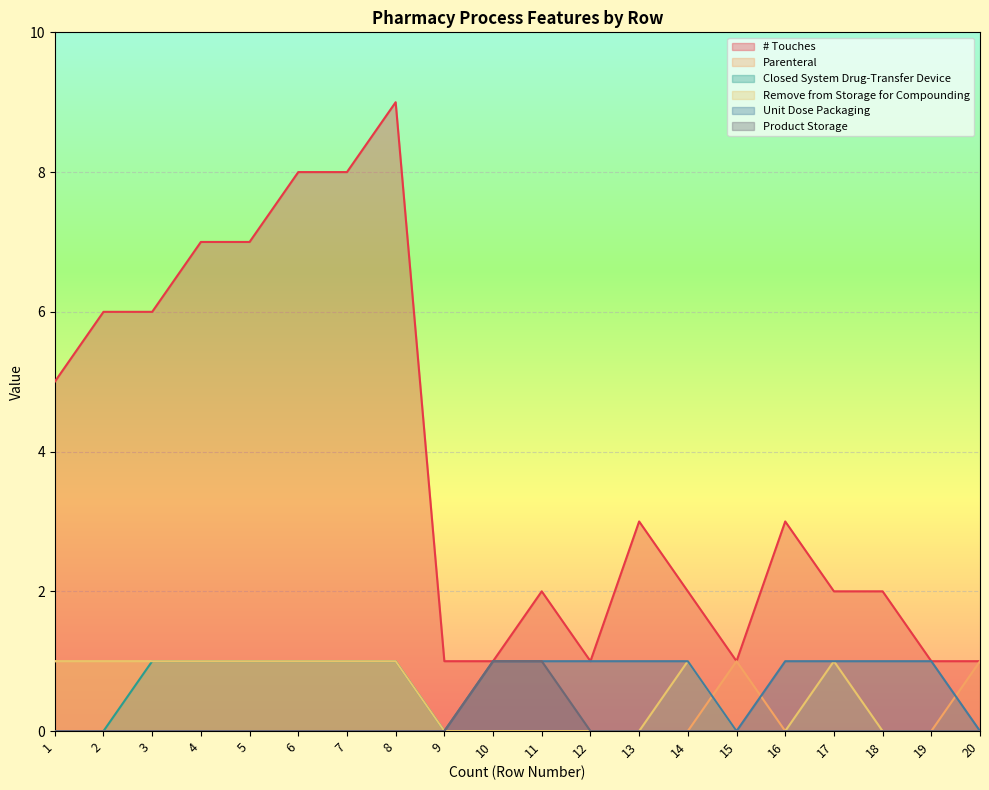

True or false: Unit Dose Packaging and Closed System Drug-Transfer Device intersect in this chart.

False